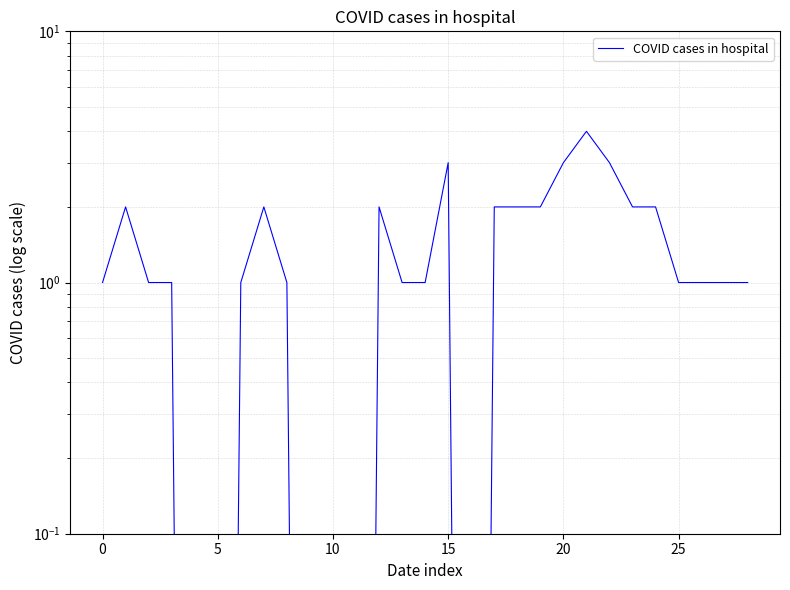

How many interior local valleys (lower than both neighbors) does the data have?

1